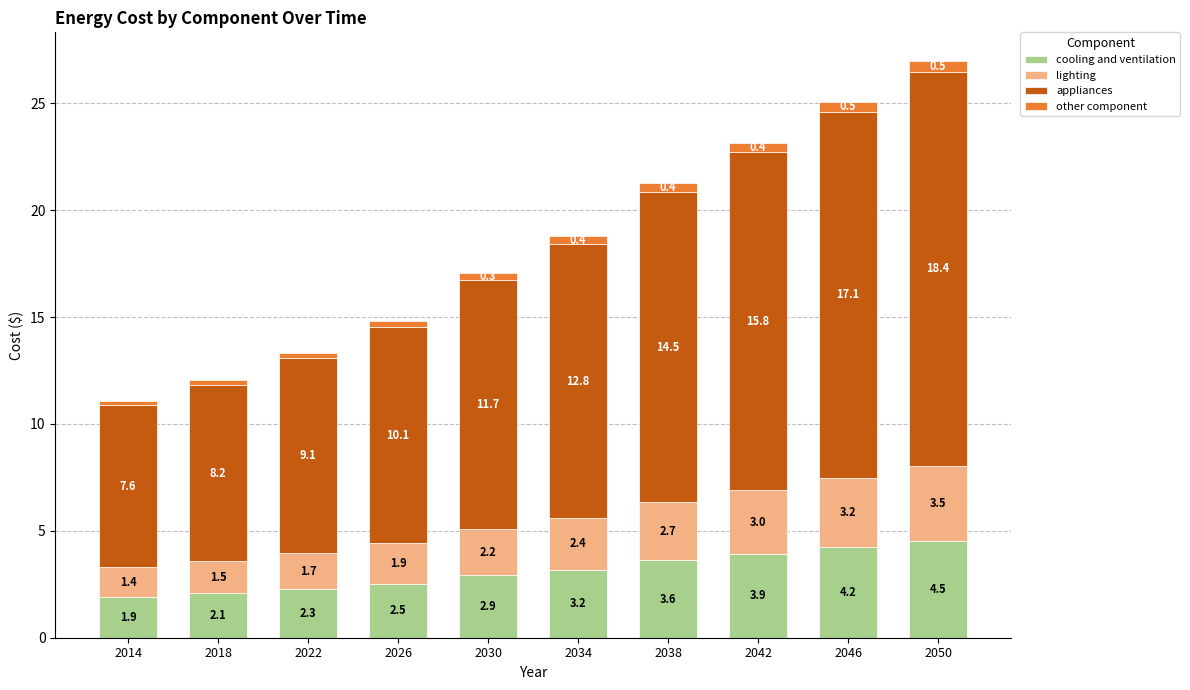

What is the difference between the maximum and minimum values in the cooling and ventilation series?

2.6